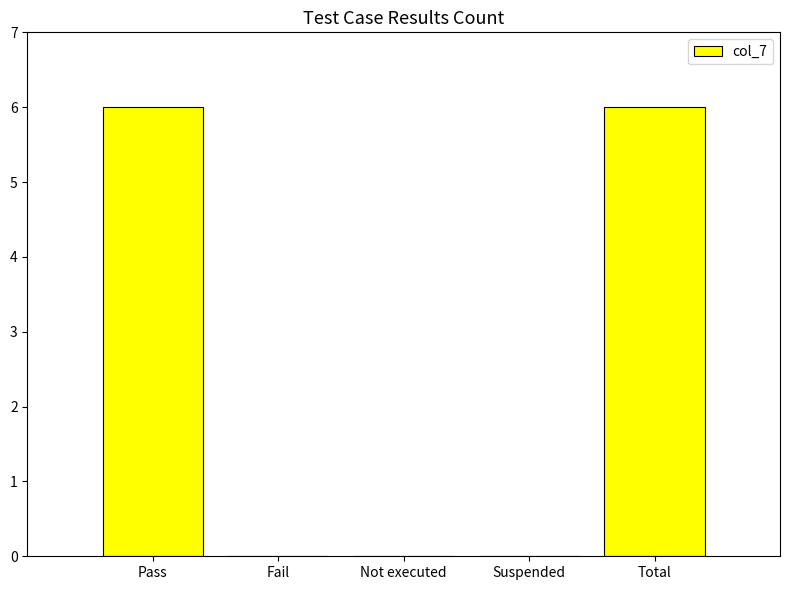

Are the bars horizontal?

No